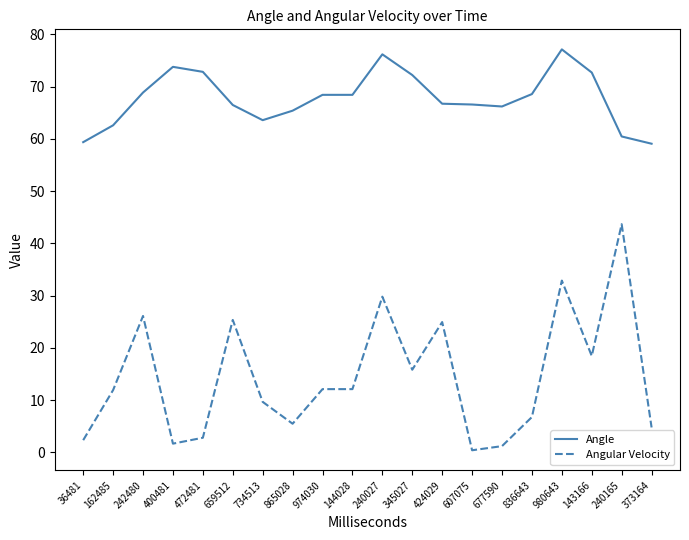

How many lines are shown in the chart?

2